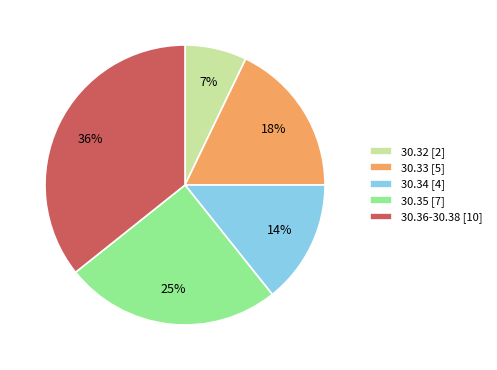

Is the sum of 30.33 [5] and 30.35 [7] greater than half?

No